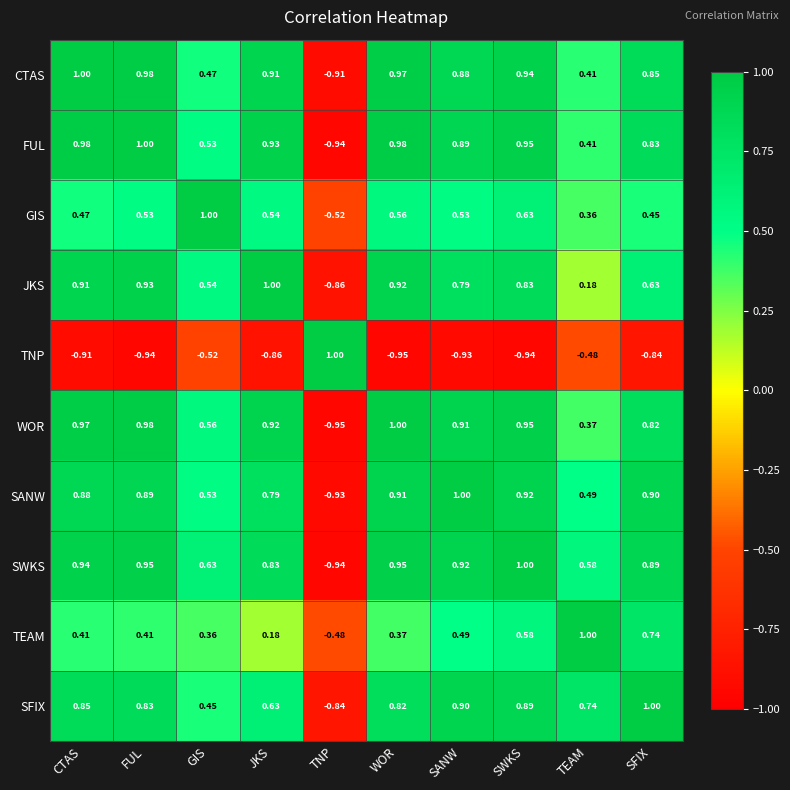

Where is WOR nearest to the value 0?

TEAM